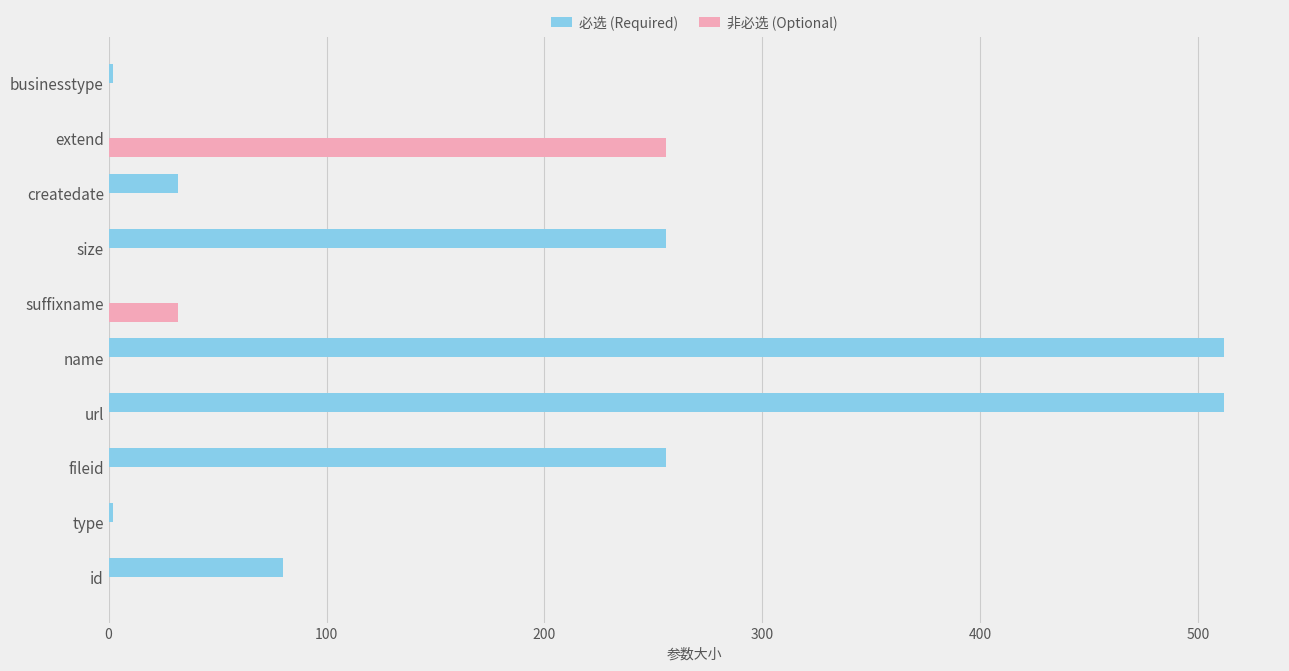

Which series has the largest total across all categories?

必选 (Required)